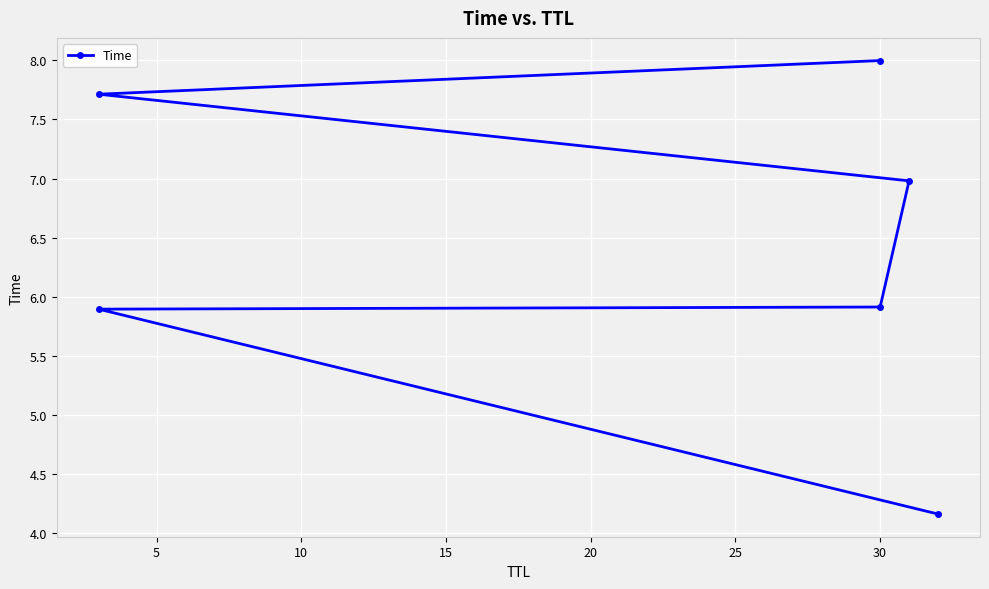

How many data points are above 6?

3